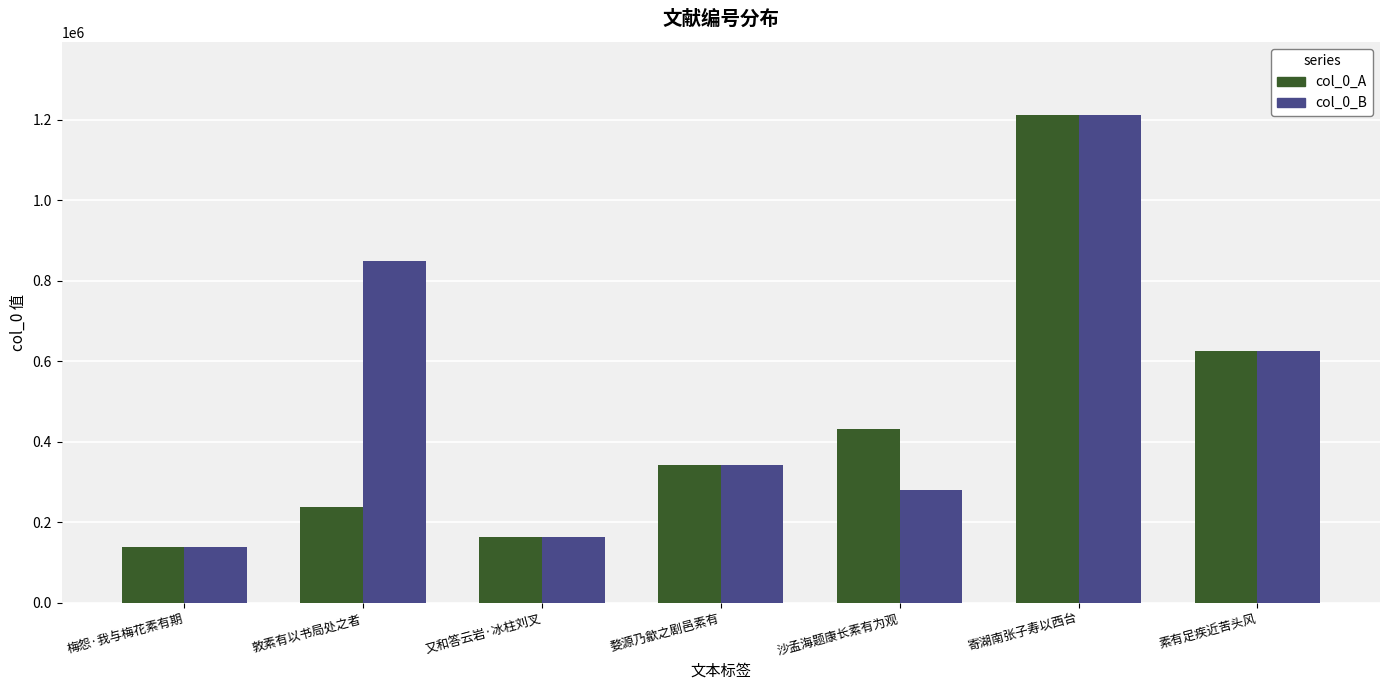

How many data points in col_0_B are less than 342081?

3